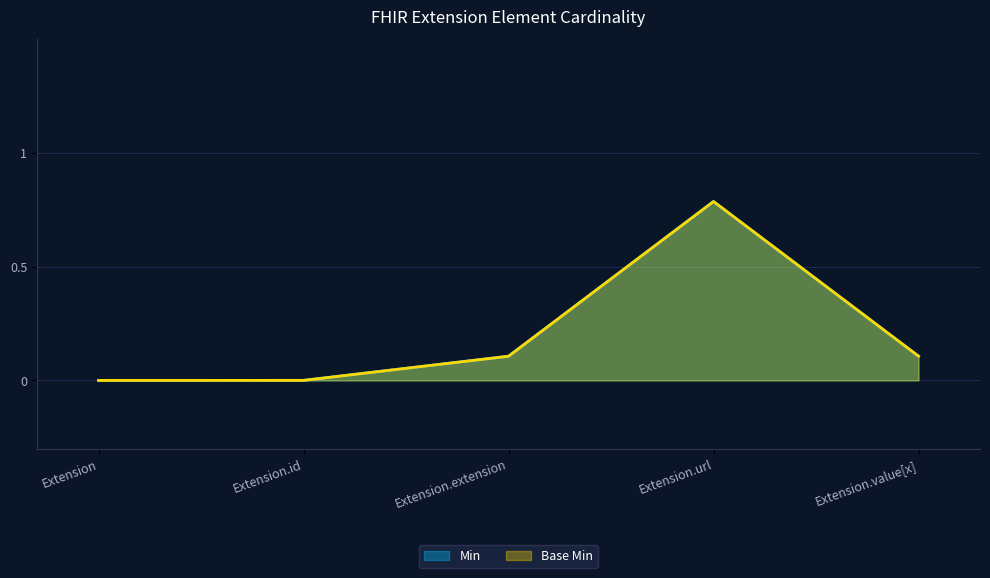

Is the value of Base Min at Extension.value[x] greater than the value of Min at Extension.extension?

Yes